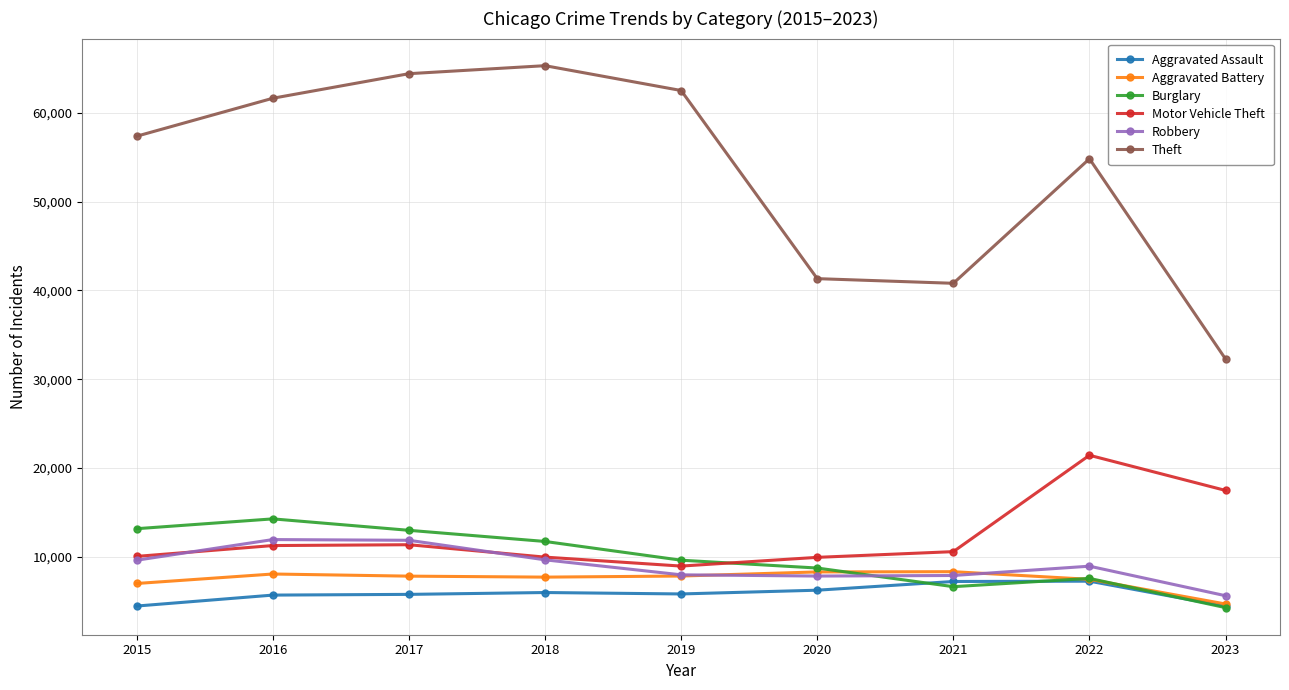

Which category has the highest value in the Burglary series?

2016